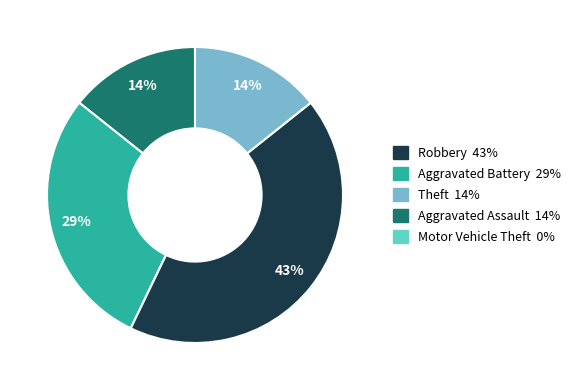

To the nearest percent, what is the difference between the largest and smallest slice percentages?

43%